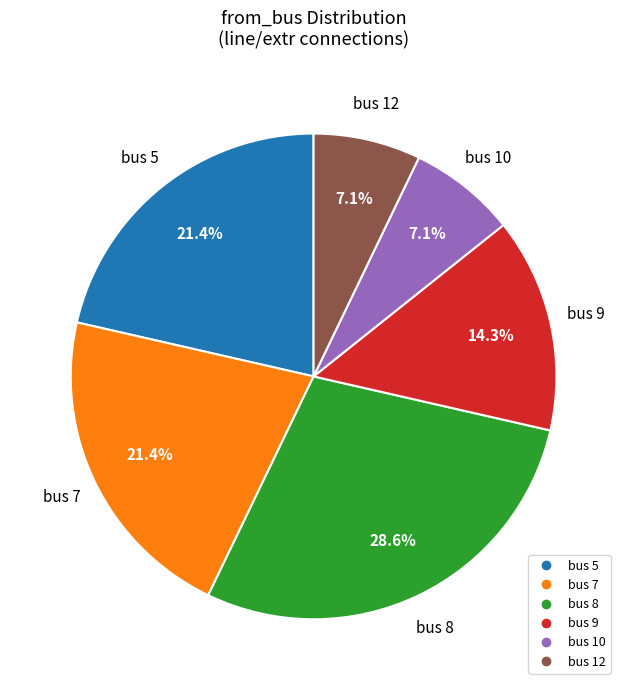

Is there any slice that represents more than half of the pie?

No